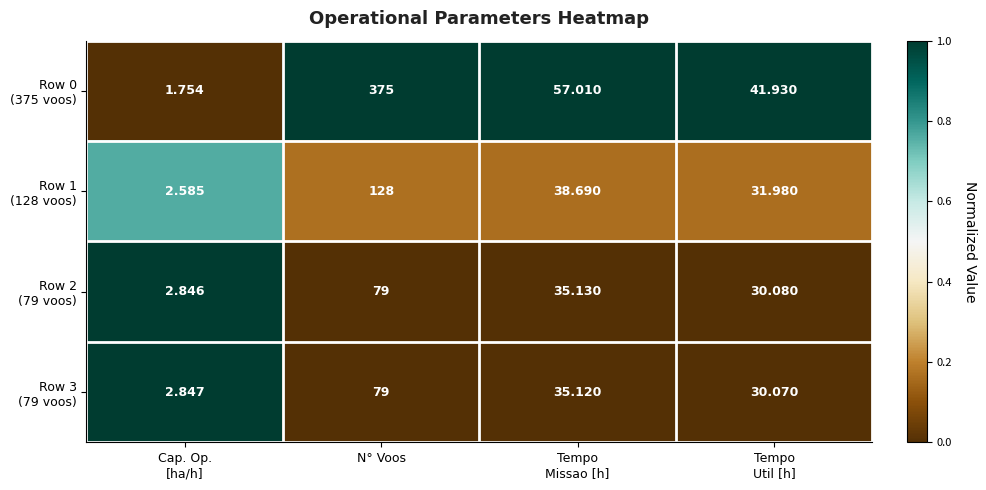

How many series are shown in this chart?

4